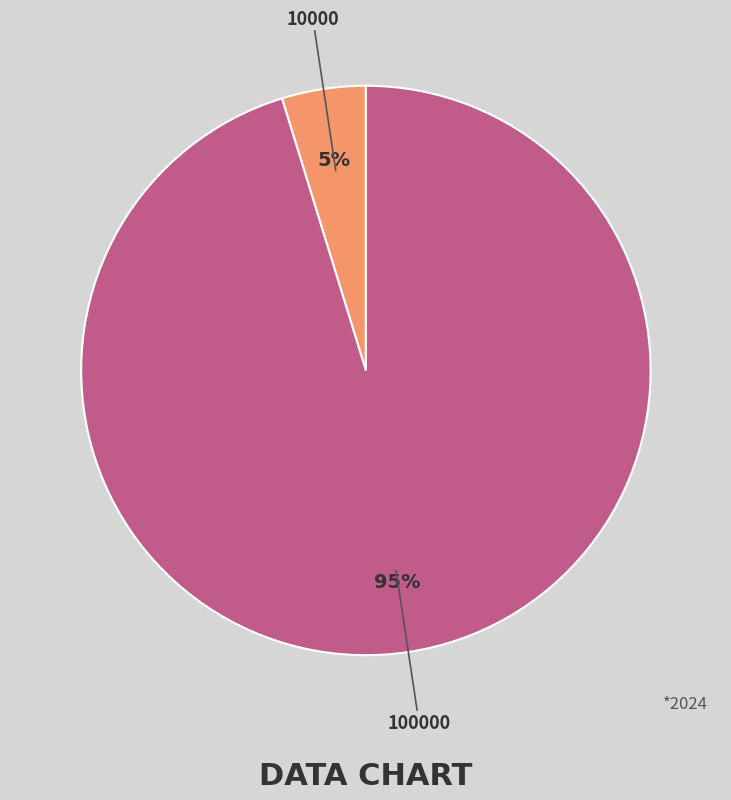

Do 100000 and 10000 together represent more than half of the pie?

Yes